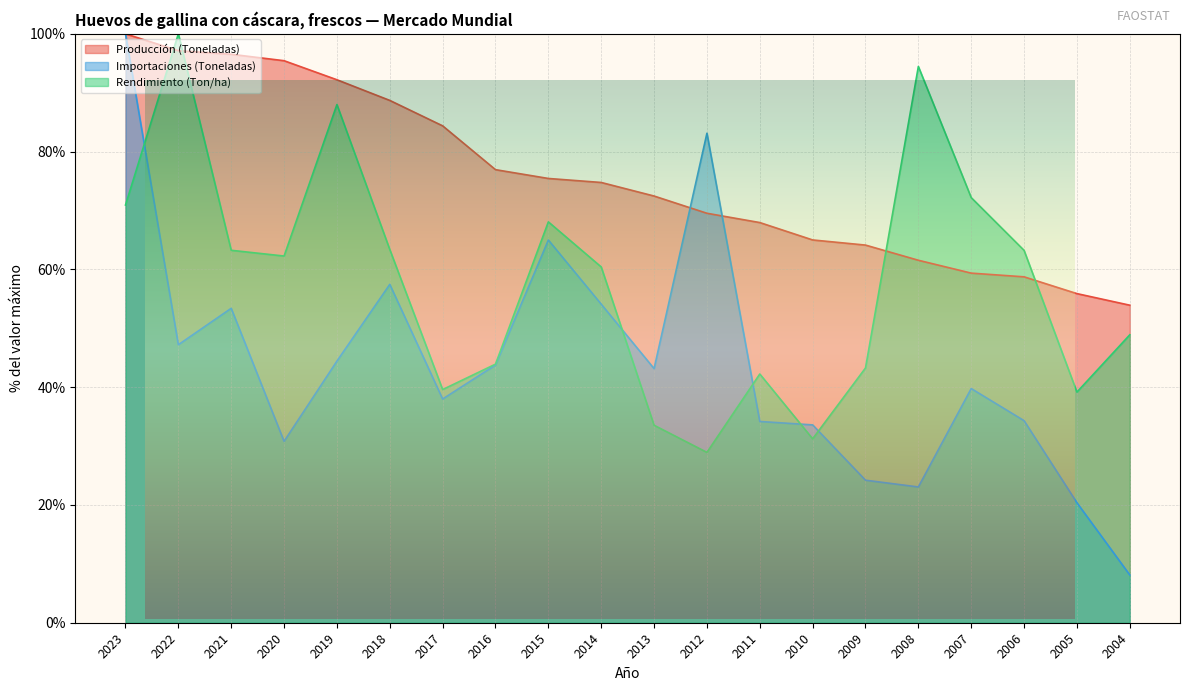

How many intersections are there between Importaciones (Toneladas) and Rendimiento (Ton/ha)?

5